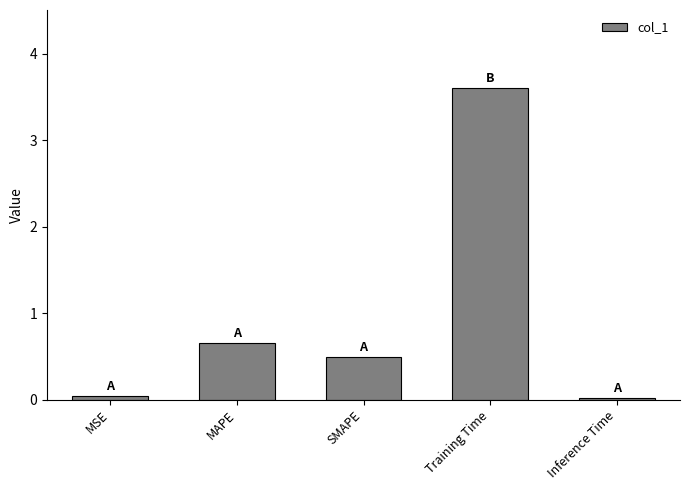

Is it true that the value at Inference Time is 0.0?

True